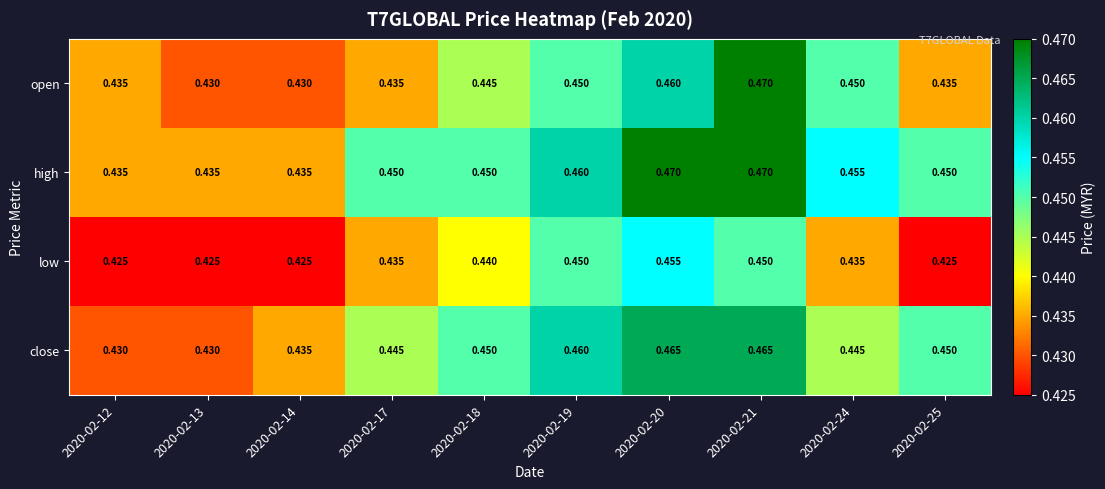

At 2020-02-24, list the series in order from smallest to largest.

low, close, open, high